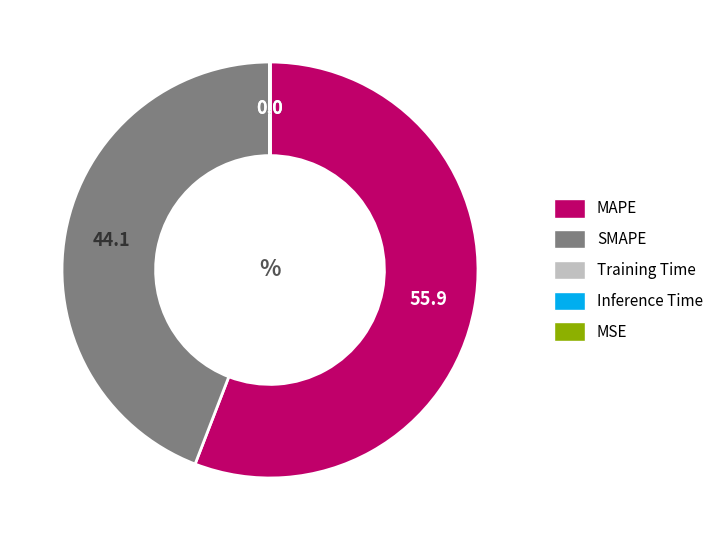

Which slice is the largest?

MAPE